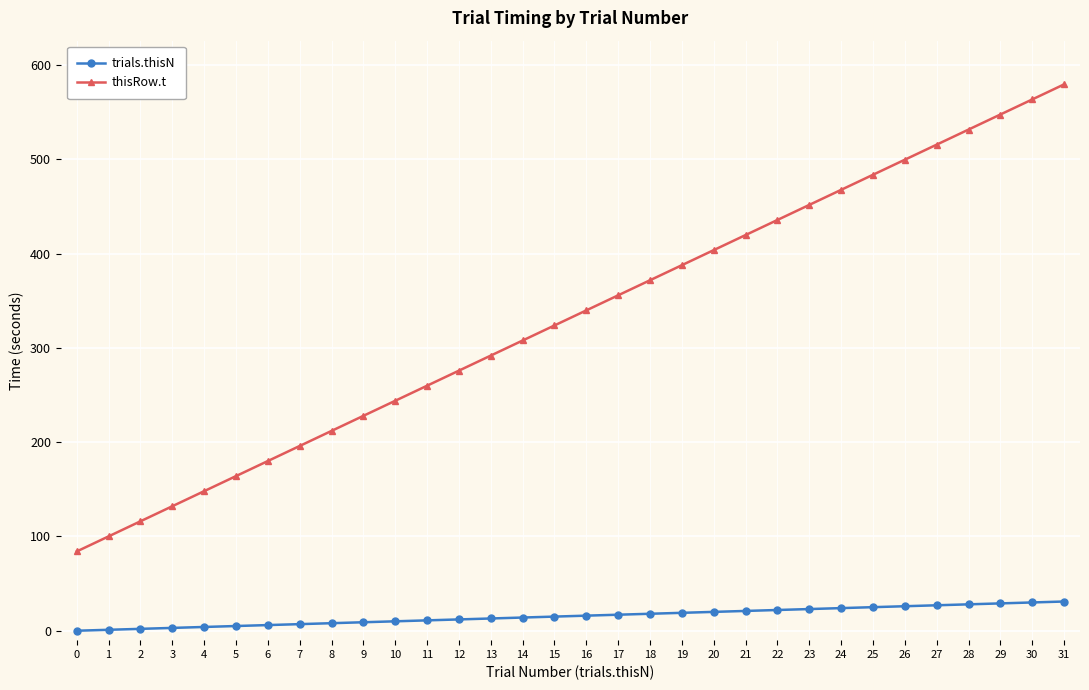

What is the sum of the trials.thisN values at 30 and 4?

34.0